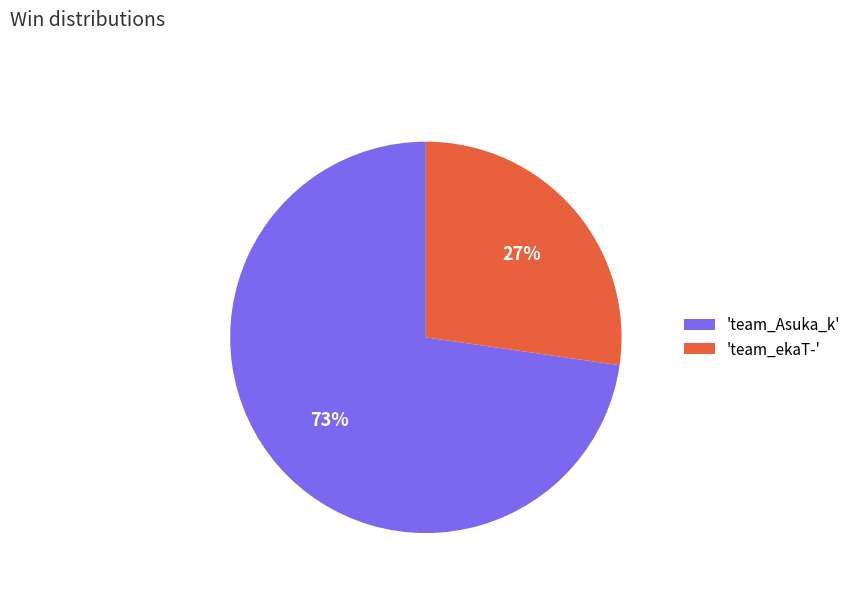

Do 'team_Asuka_k' and 'team_ekaT-' together represent more than half of the pie?

Yes